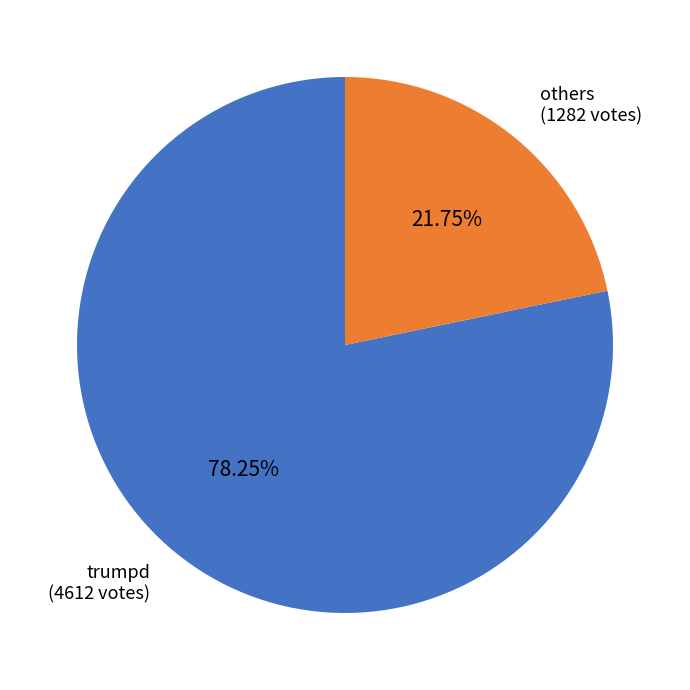

Is there a majority slice in this chart?

Yes